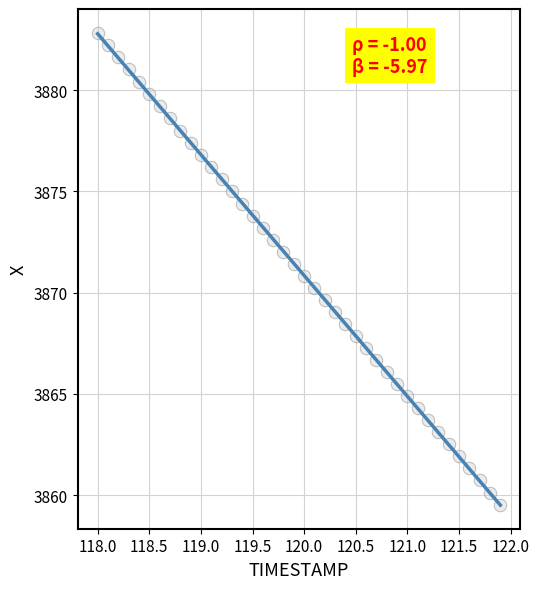

What is the range of X values (max minus min)?

3.9